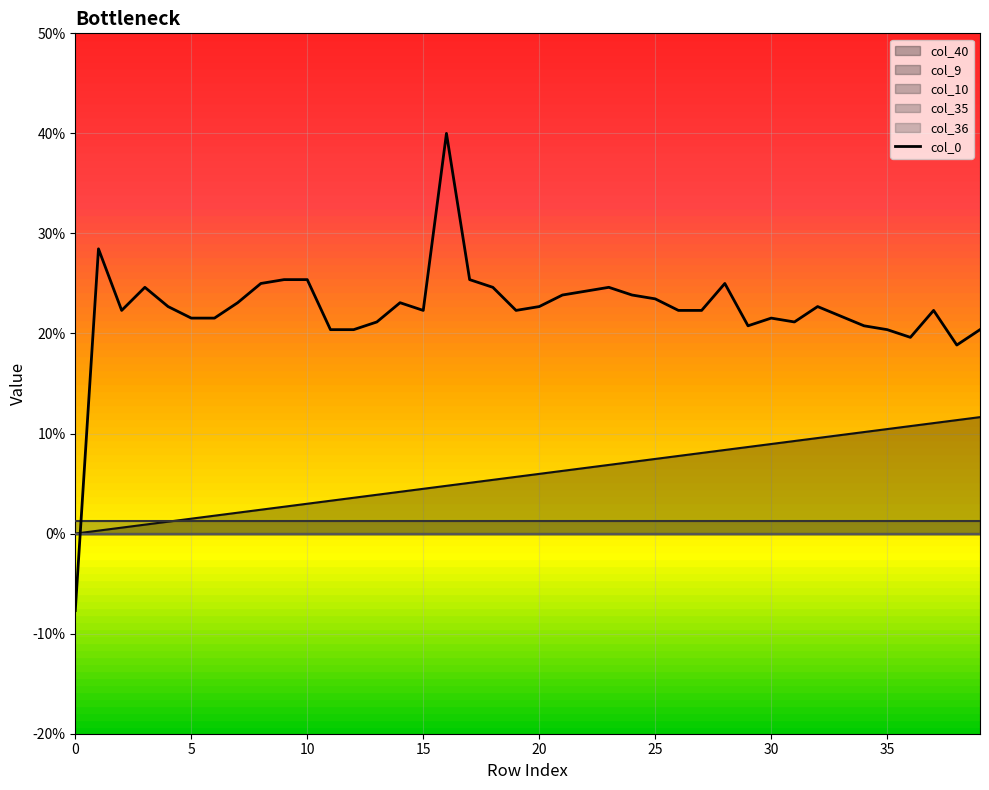

What is the greatest value displayed?

0.4